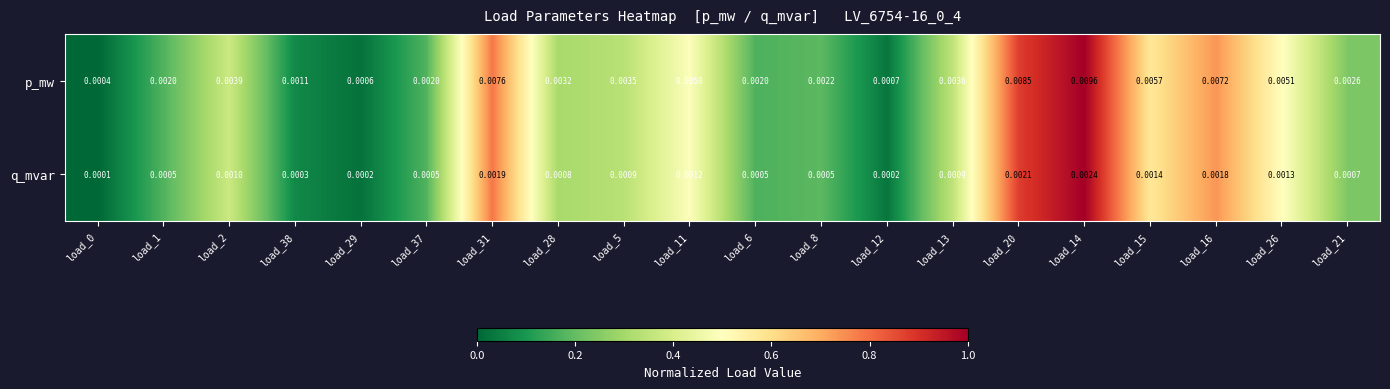

How many categories are shown in the chart?

20